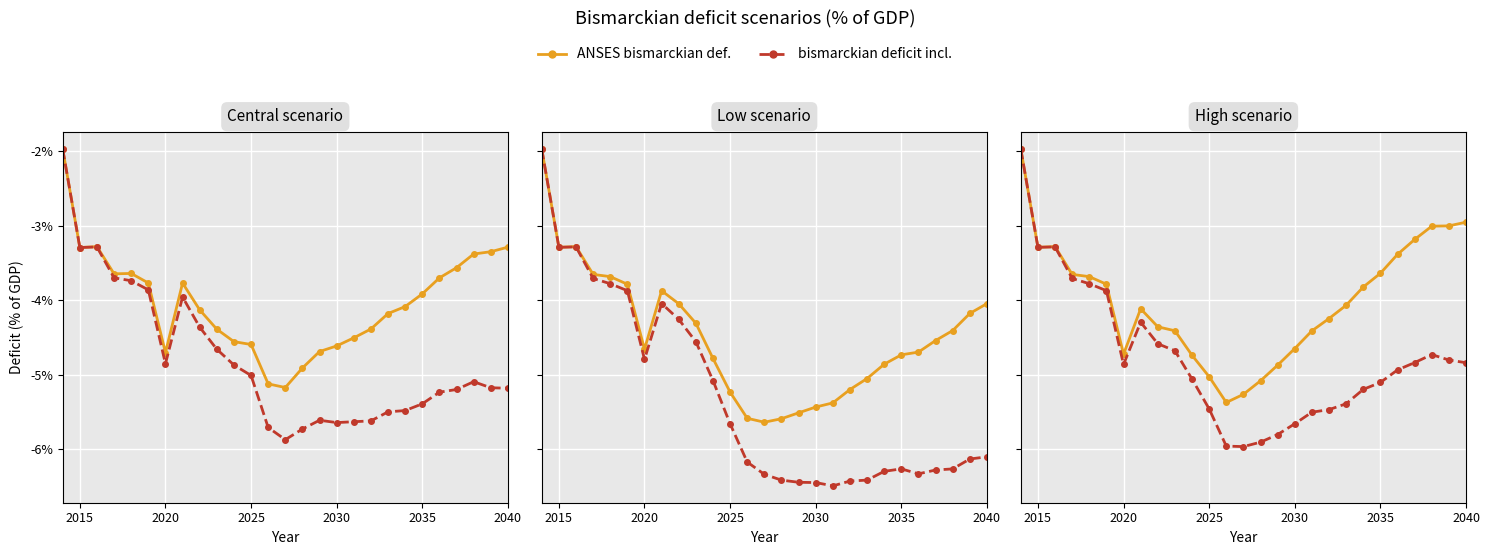

Read the Central scenario (bismarckian) value at 2035.

-5.4